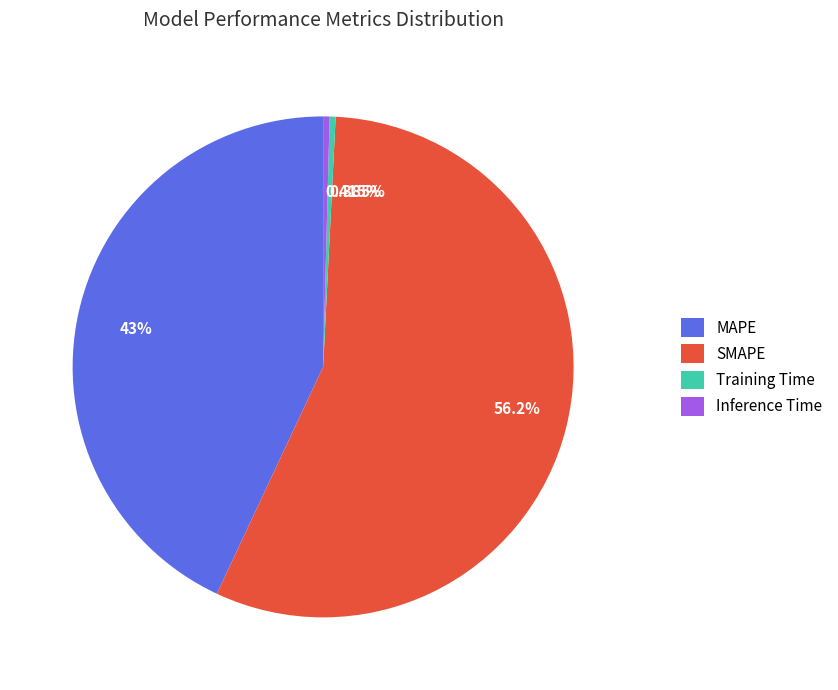

How many slices are in this pie chart?

4